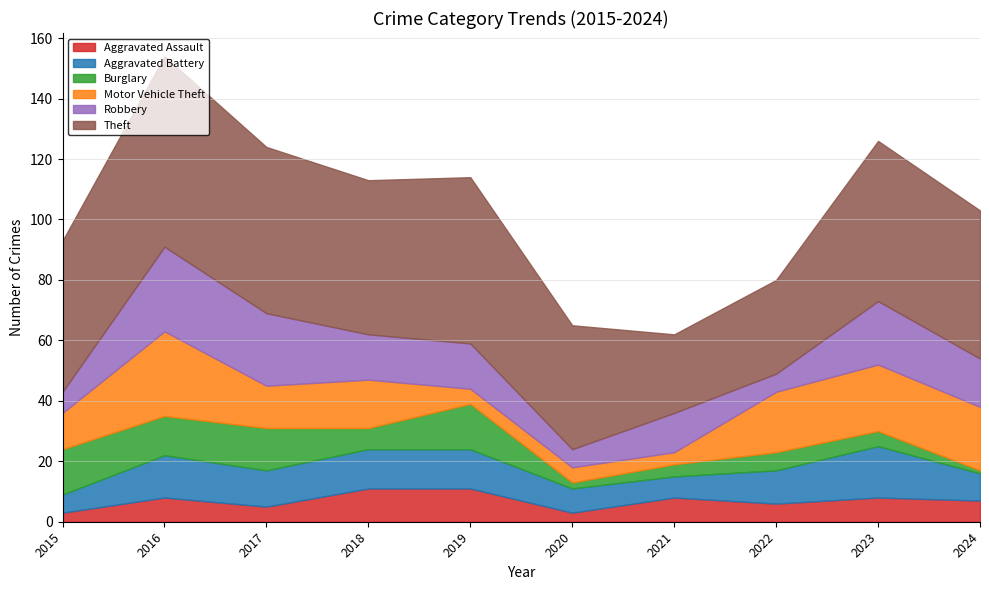

True or false: Theft has more than 2 interior local peaks.

True